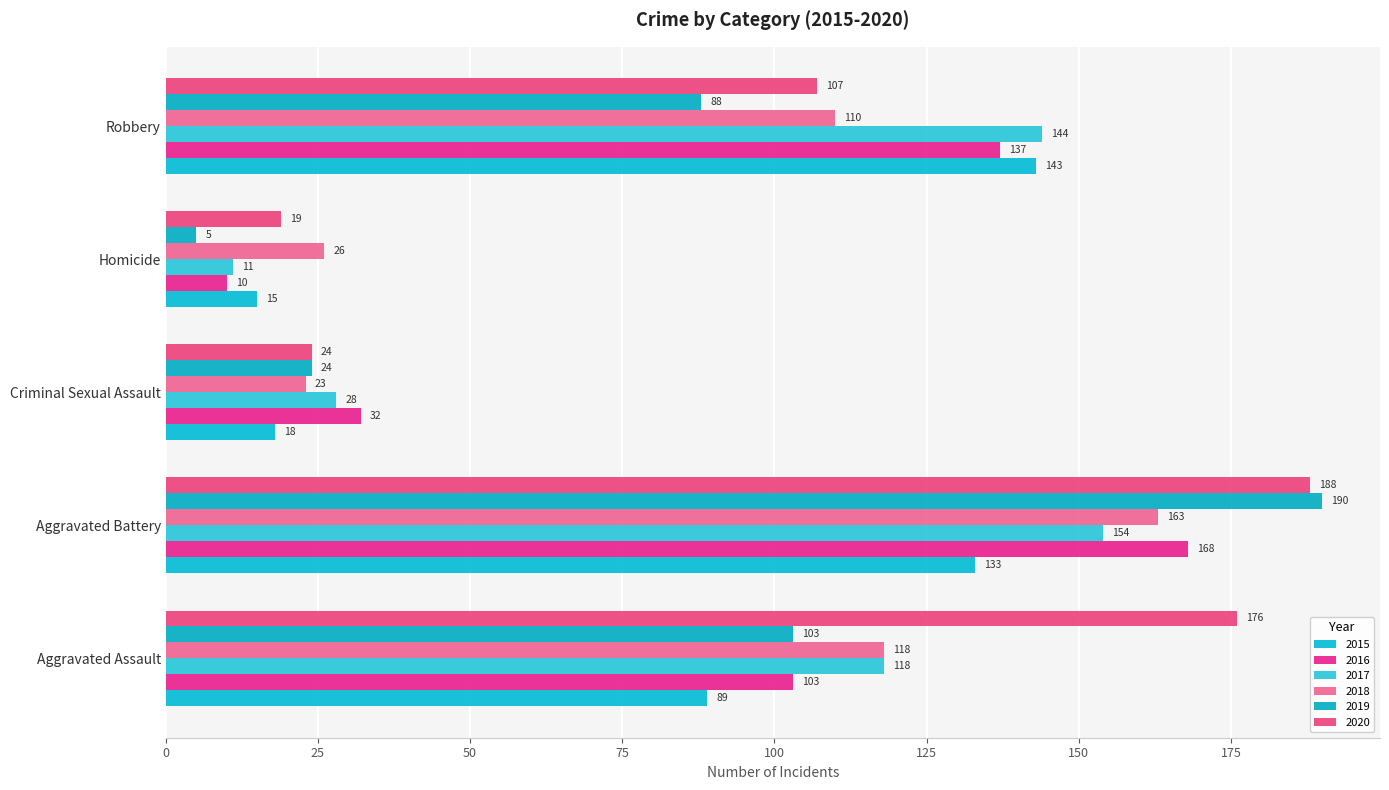

How many values in the 2018 series are below 110?

2